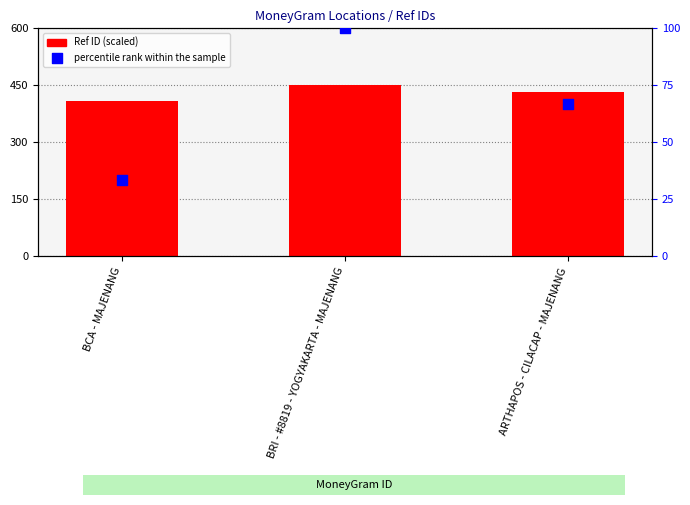

What are all the series names shown in the legend?

Ref ID (scaled), percentile rank within the sample